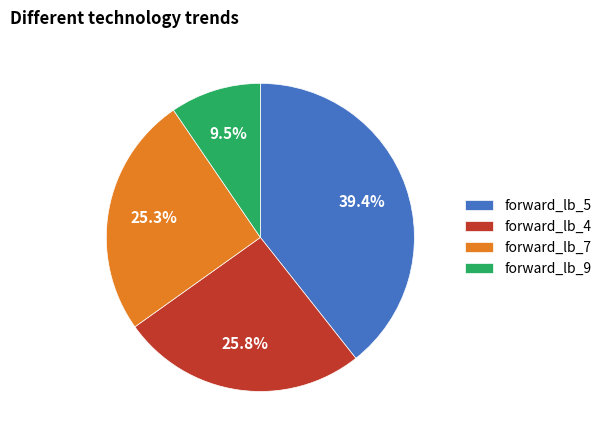

What is the ratio of the value at forward_lb_5 to the value at forward_lb_4?

1.5